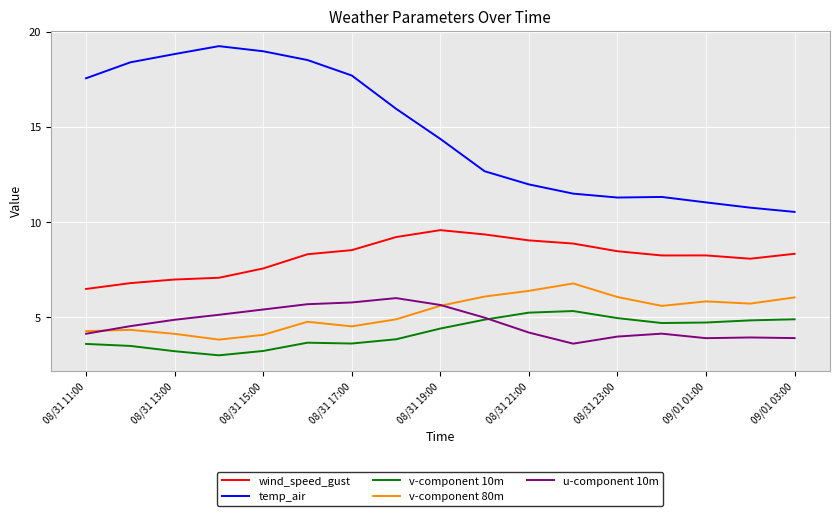

What is the minimum value shown in the chart?

3.0